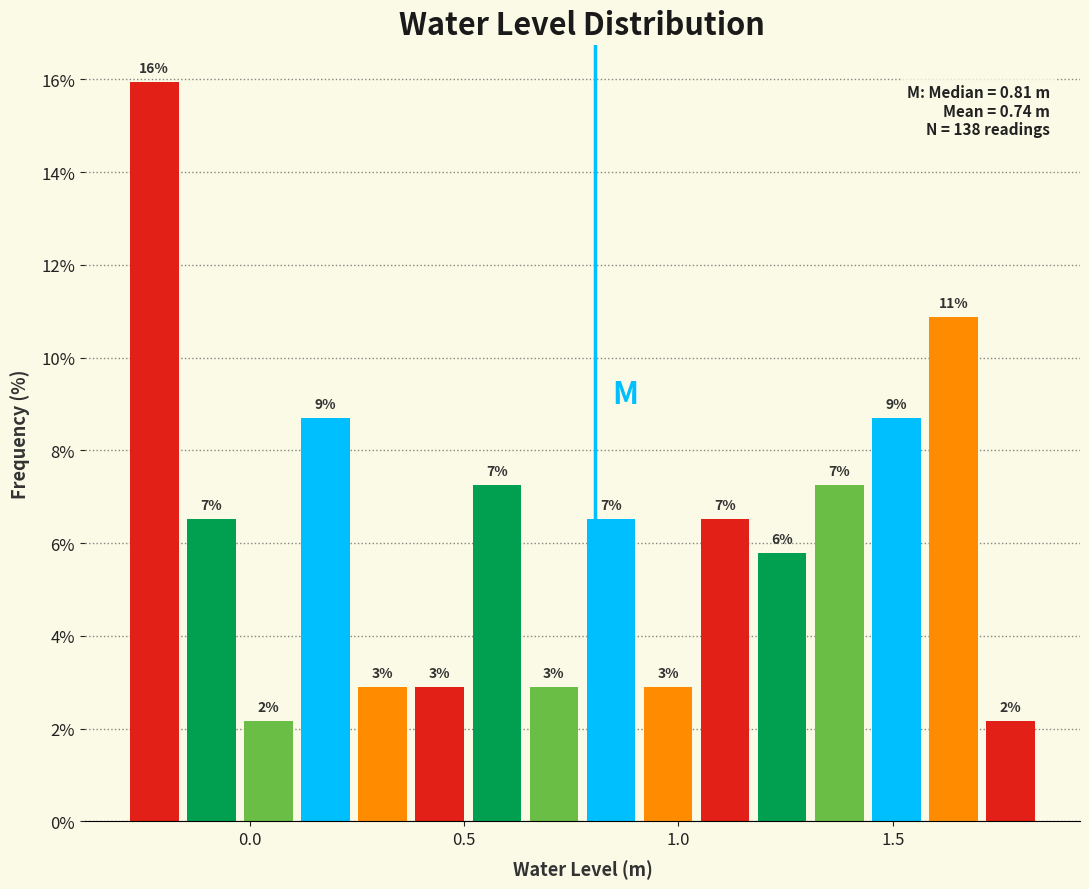

Around what value on the x-axis is the tallest bar? Give the approximate position of its centre, as read against the axis.

-0.20